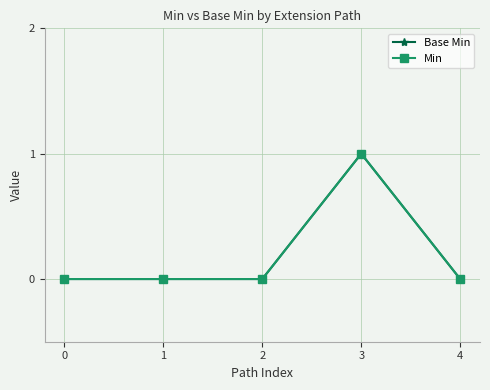

Does the chart have visible grid lines?

Yes